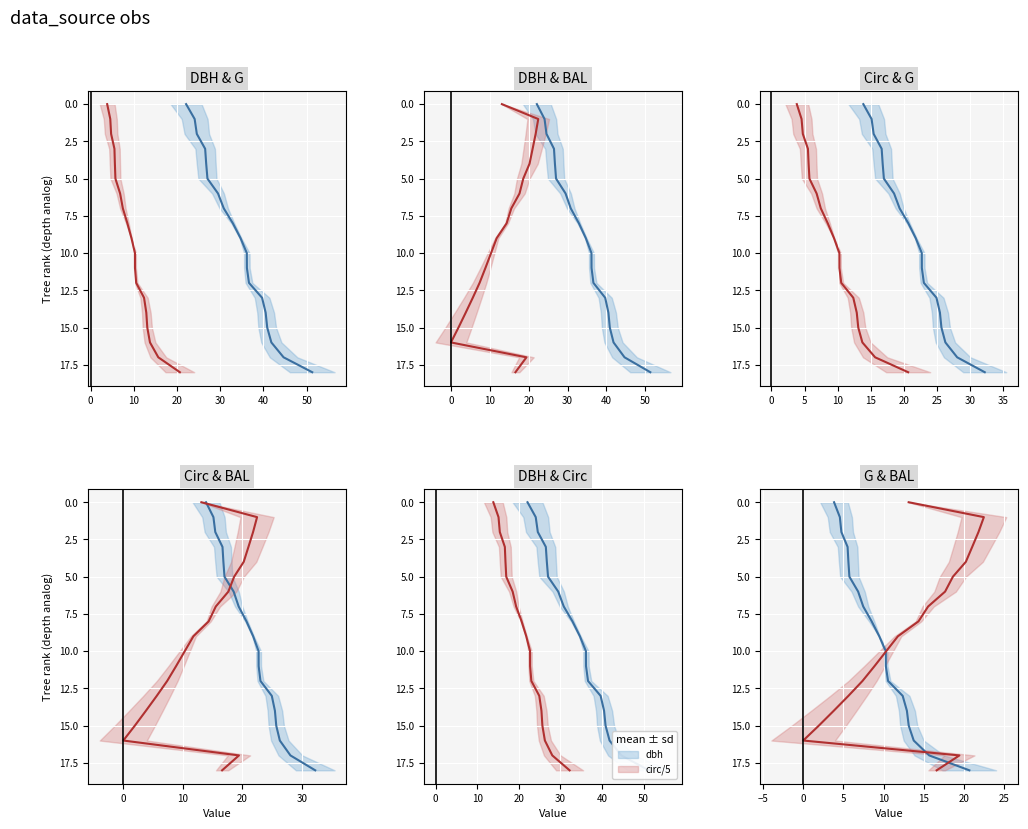

How many data points in g/100 mean are above 9?

9